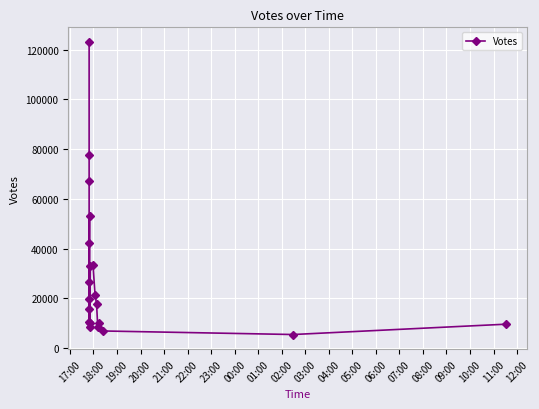

What is the difference between the maximum and second lowest values?

116287